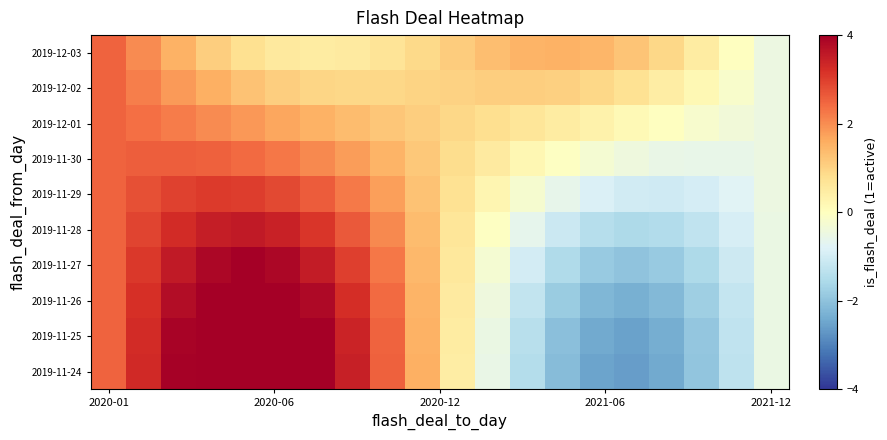

Reading right to left, list all the values displayed in this chart.

2019-11-24: -0.5	-1.3	-2.0	-2.4	-2.6	-2.5	-2.1	-1.4	-0.6	0.5	1.5	2.6	3.4	4.0	4.0	4.0	4.0	4.0	3.3	2.5
2019-11-25: -0.5	-1.3	-1.9	-2.3	-2.5	-2.4	-2.0	-1.4	-0.5	0.5	1.5	2.5	3.4	4.0	4.0	4.0	4.0	3.9	3.3	2.5
2019-11-26: -0.5	-1.2	-1.8	-2.2	-2.3	-2.2	-1.8	-1.2	-0.4	0.5	1.5	2.4	3.2	3.8	4.0	4.0	4.0	3.8	3.2	2.5
2019-11-27: -0.5	-1.1	-1.6	-1.9	-2.0	-1.9	-1.5	-1.0	-0.3	0.6	1.4	2.3	3.0	3.5	3.9	4.0	3.9	3.6	3.1	2.5
2019-11-28: -0.5	-0.9	-1.3	-1.5	-1.5	-1.4	-1.1	-0.6	-0.0	0.6	1.4	2.0	2.6	3.1	3.4	3.5	3.5	3.3	2.9	2.5
2019-11-29: -0.5	-0.8	-0.9	-1.0	-1.0	-0.9	-0.6	-0.2	0.2	0.7	1.3	1.8	2.2	2.6	2.9	3.0	3.0	2.9	2.8	2.5
2019-11-30: -0.5	-0.6	-0.6	-0.5	-0.4	-0.3	-0.1	0.2	0.5	0.8	1.2	1.5	1.8	2.1	2.3	2.4	2.5	2.6	2.6	2.5
2019-12-01: -0.5	-0.4	-0.2	-0.0	0.2	0.3	0.5	0.7	0.8	0.9	1.1	1.2	1.3	1.5	1.7	1.8	2.0	2.2	2.4	2.5
2019-12-02: -0.5	-0.2	0.2	0.5	0.7	0.9	1.0	1.1	1.1	1.0	1.0	0.9	0.9	1.0	1.1	1.3	1.5	1.8	2.2	2.5
2019-12-03: -0.5	-0.0	0.5	0.9	1.2	1.4	1.5	1.5	1.3	1.1	0.9	0.7	0.5	0.5	0.6	0.8	1.1	1.5	2.0	2.5